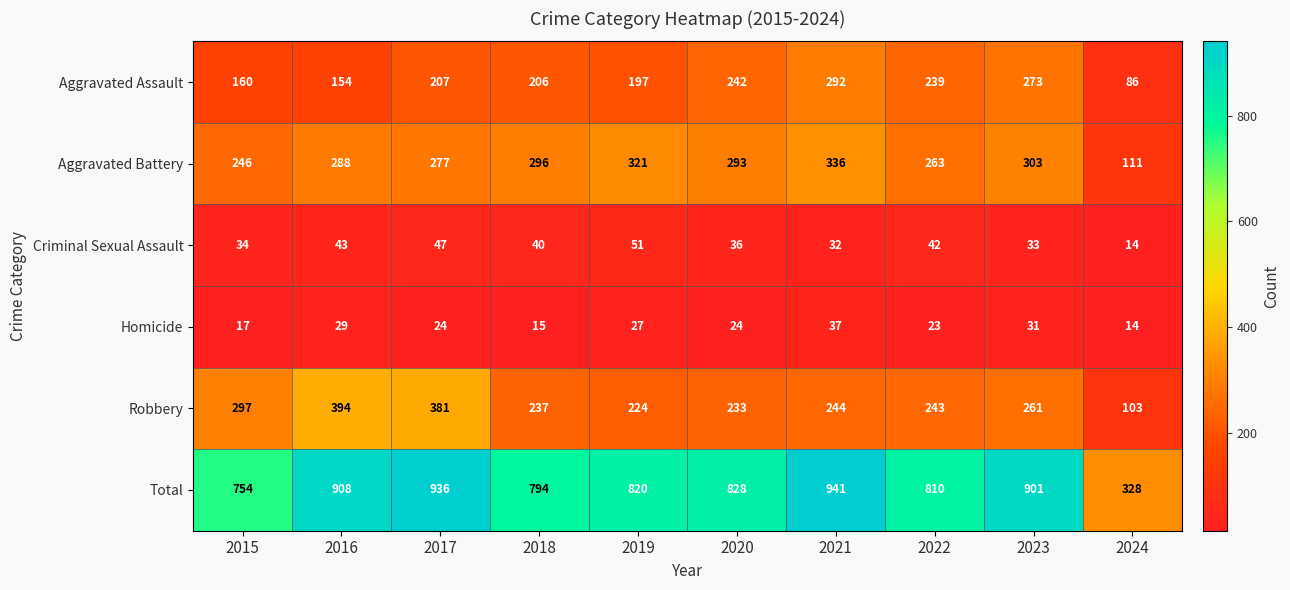

How many categories are shown in the chart?

10